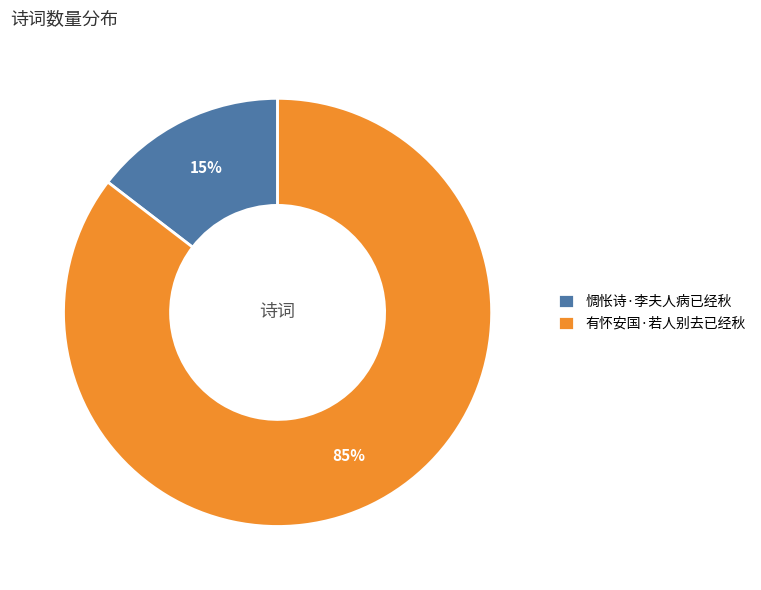

The 惆怅诗·李夫人病已经秋 slice represents 29% of the pie. True or false?

False